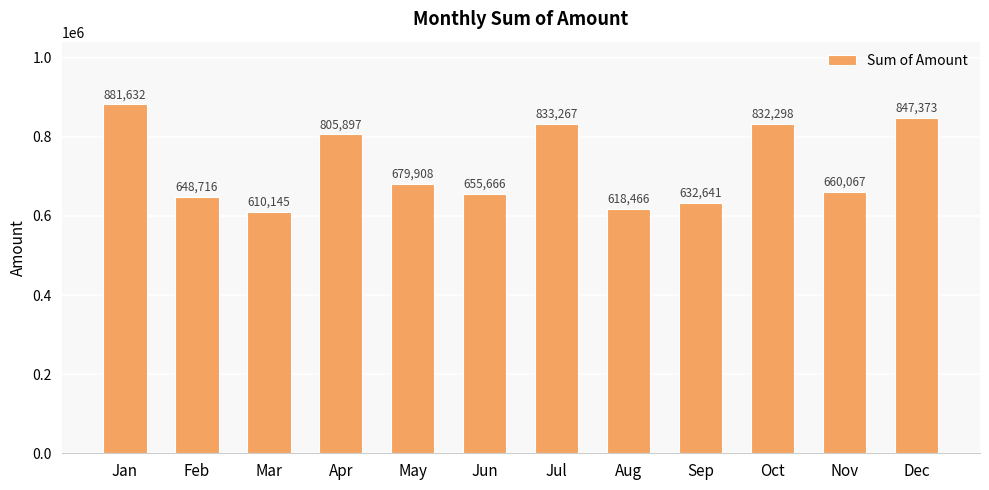

Where does the data first go above 679908?

Jan